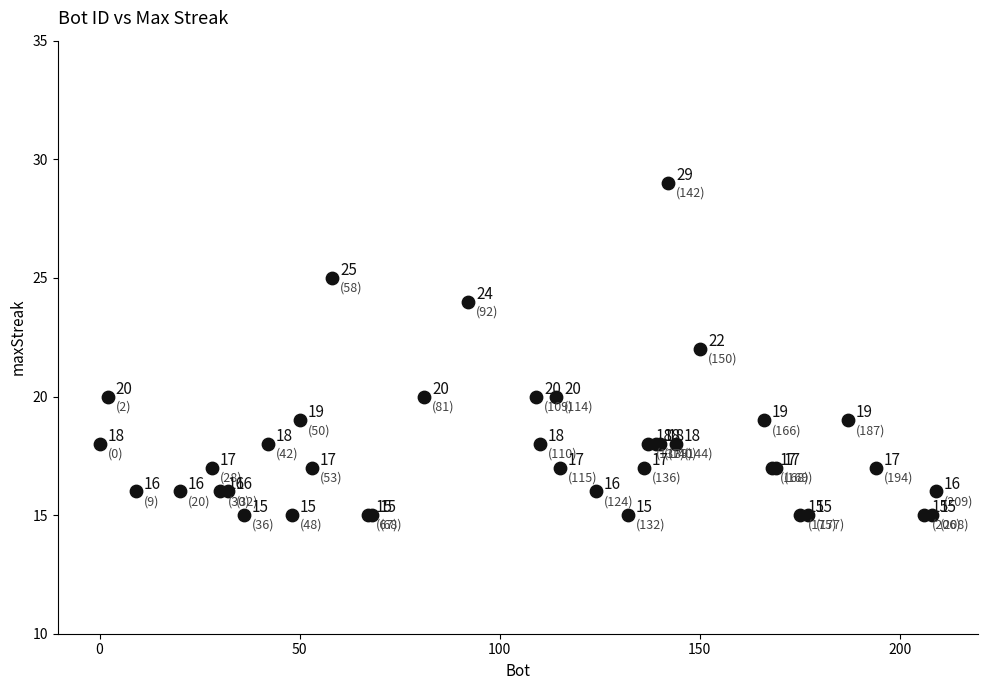

What Y value in the scatter plot is closest to 22?

22